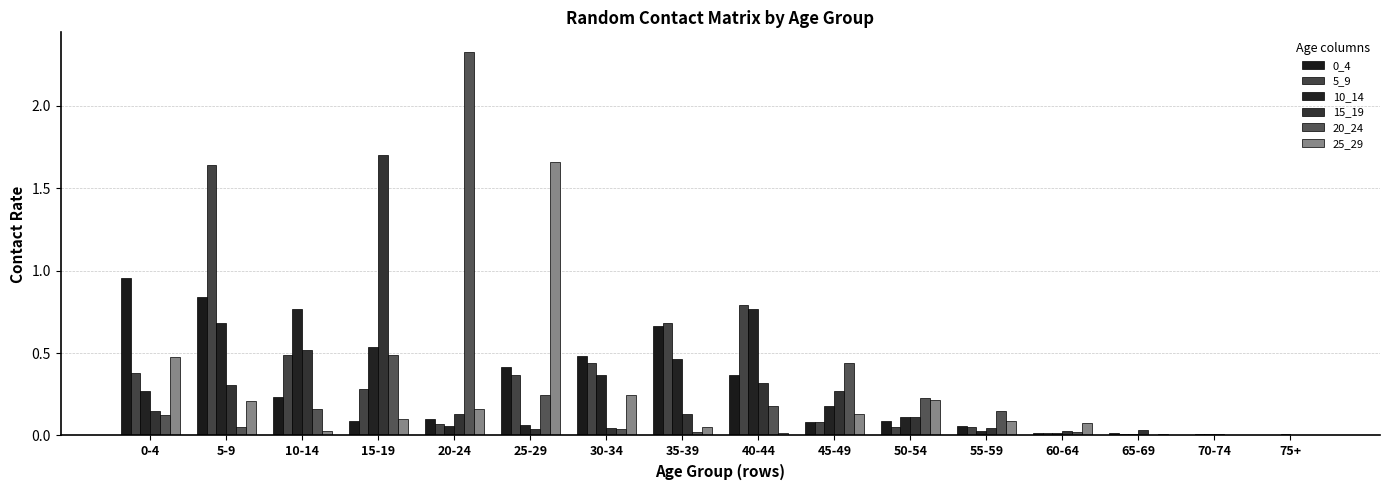

Read the 15_19 value at 40-44.

0.3